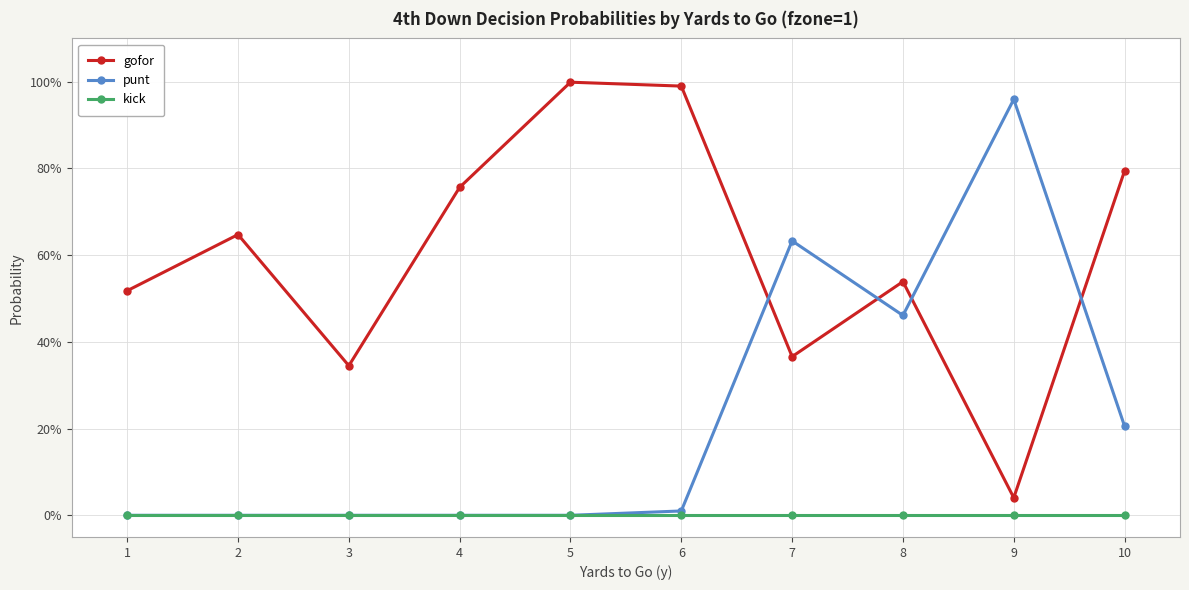

Reading right to left, extract all data points from this chart.

gofor: 0.8	0.0	0.5	0.4	1.0	1.0	0.8	0.3	0.6	0.5
punt: 0.2	1.0	0.5	0.6	0.0	0.0	0.0	0.0	0.0	0.0
kick: 0.0	0.0	0.0	0.0	0.0	0.0	0.0	0.0	0.0	0.0